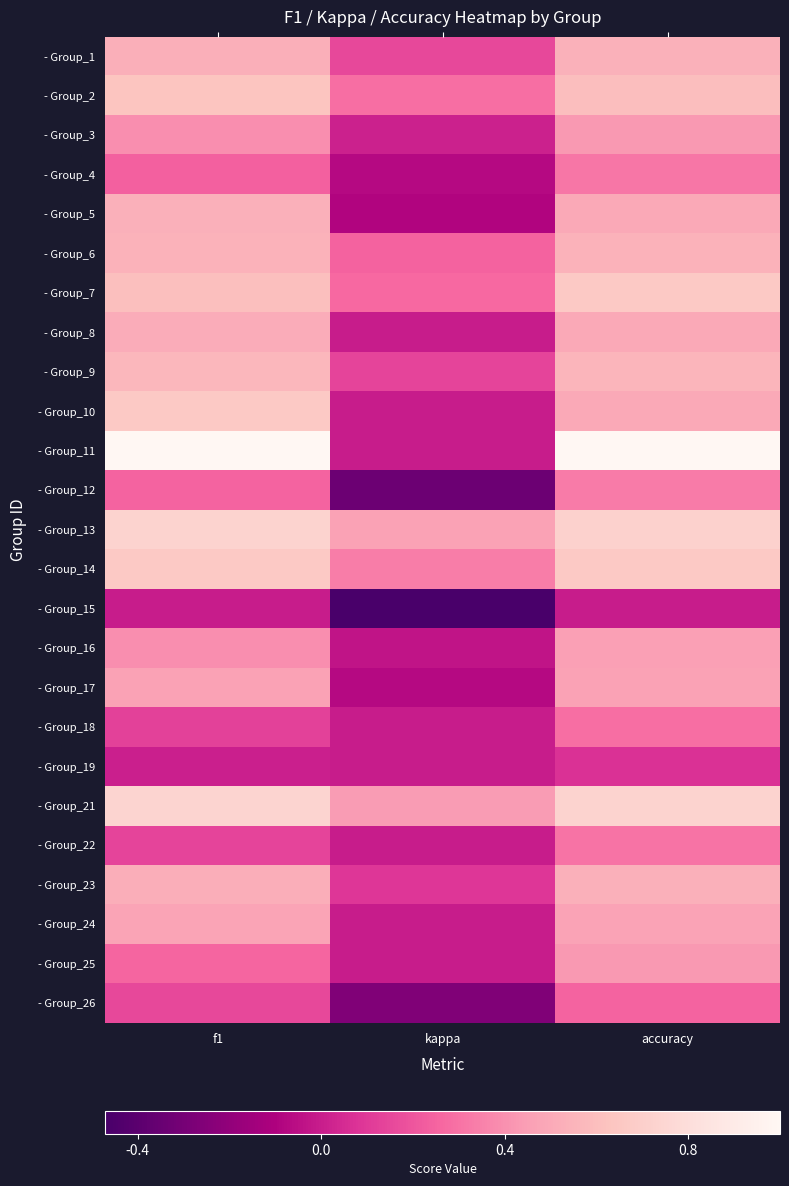

Which has a higher value, kappa or accuracy?

accuracy